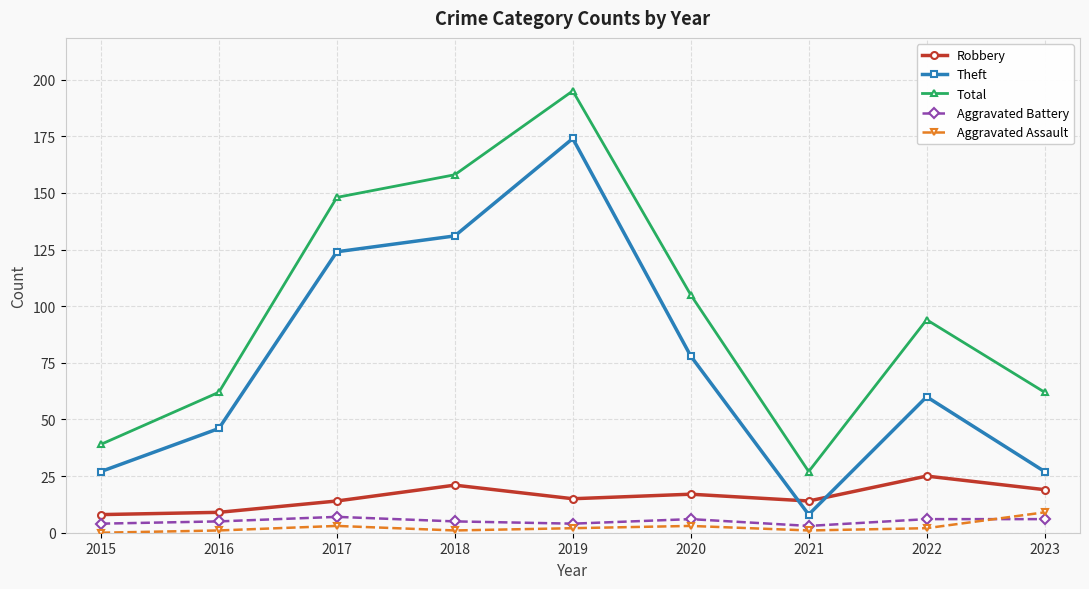

How many interior local peaks does the Total series have?

2